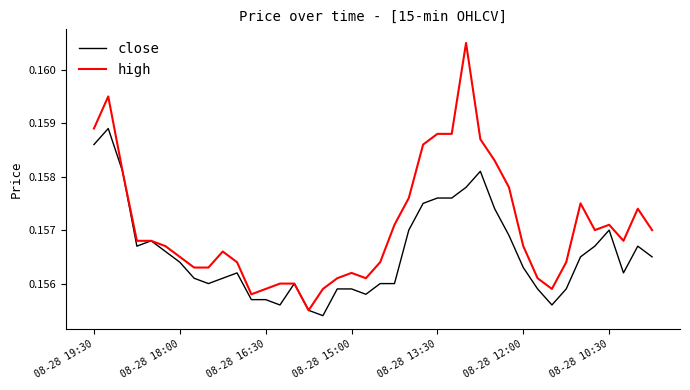

Which series has the largest total across all categories?

high